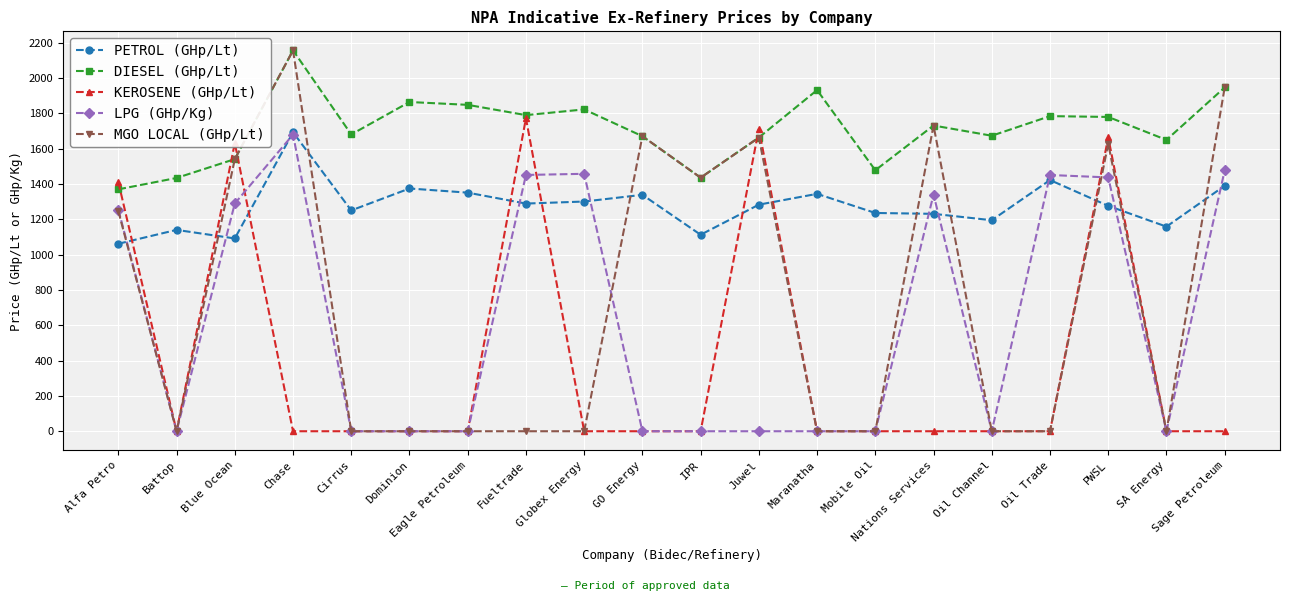

Which series has the largest range (max minus min)?

MGO LOCAL (GHp/Lt)